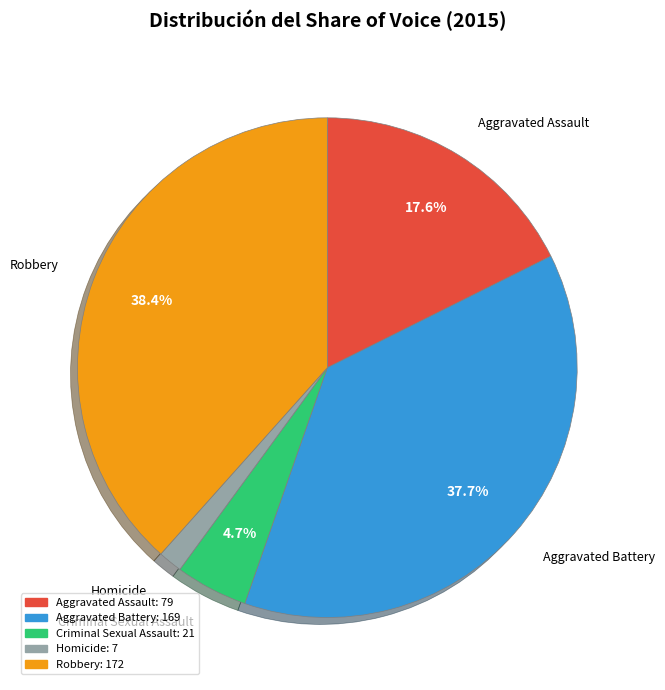

Which slice is the largest?

Robbery